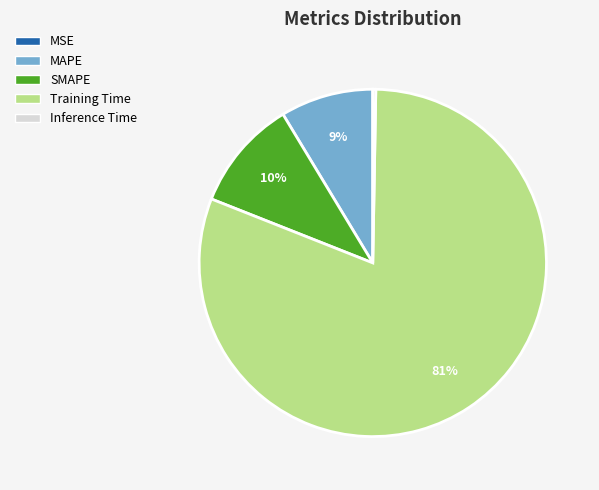

Do Training Time and Inference Time together represent more than half of the pie?

Yes